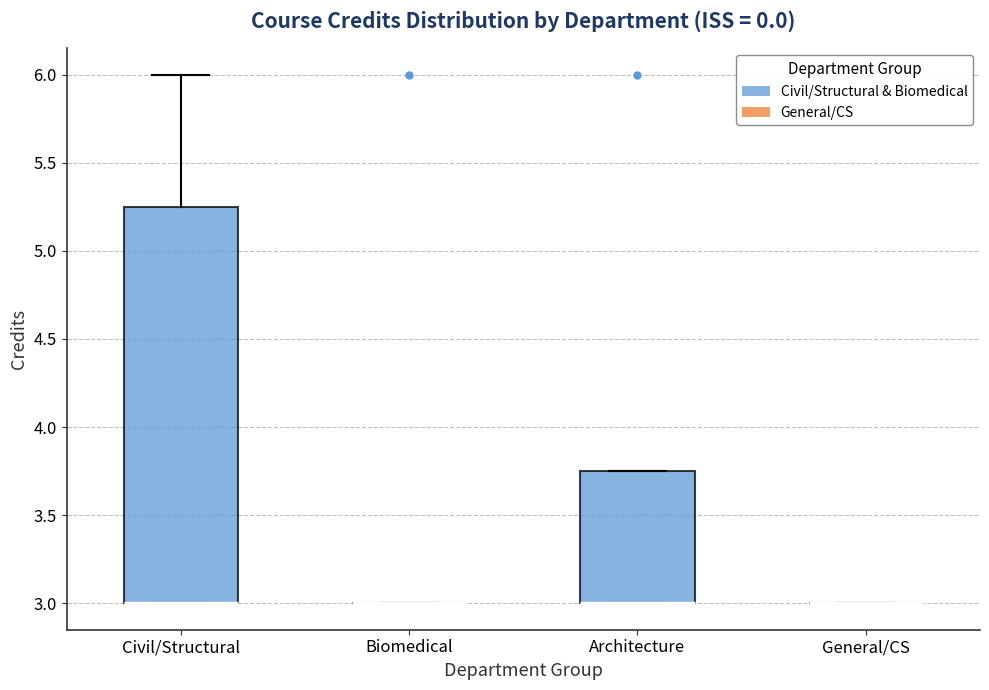

Which box is the tallest, from its lower edge to its upper edge?

Civil/Structural